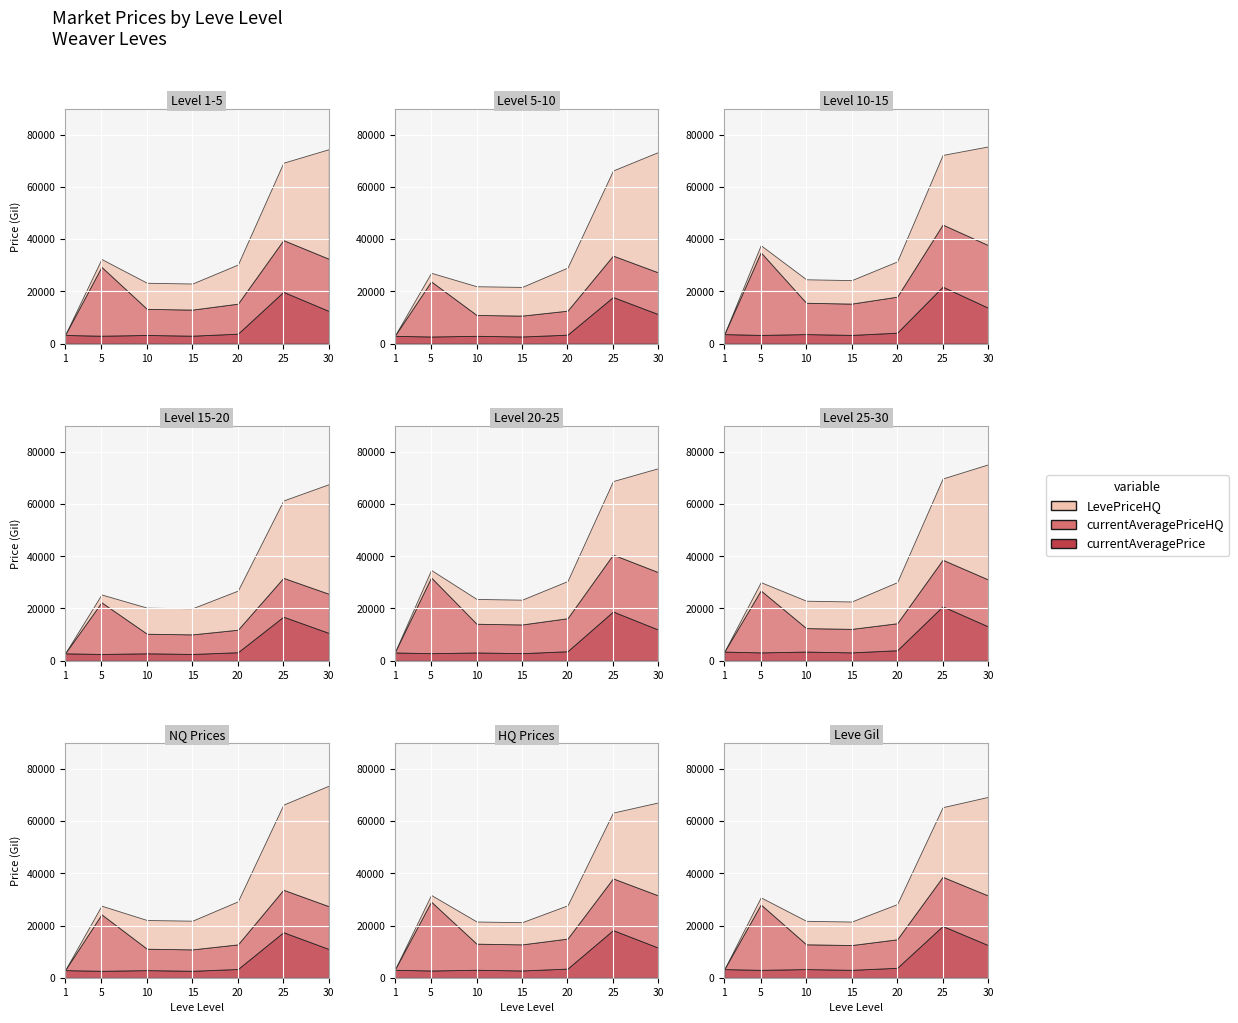

How many lines are shown in the chart?

3